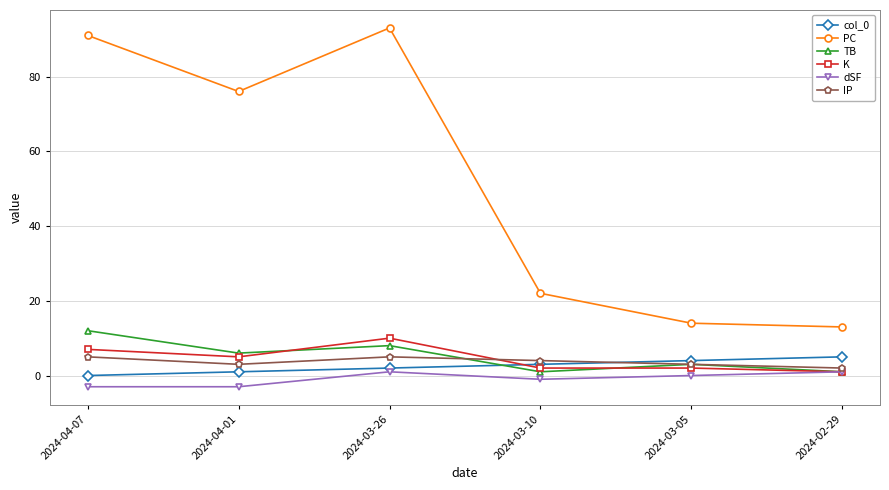

What is the average value of the TB series?

5